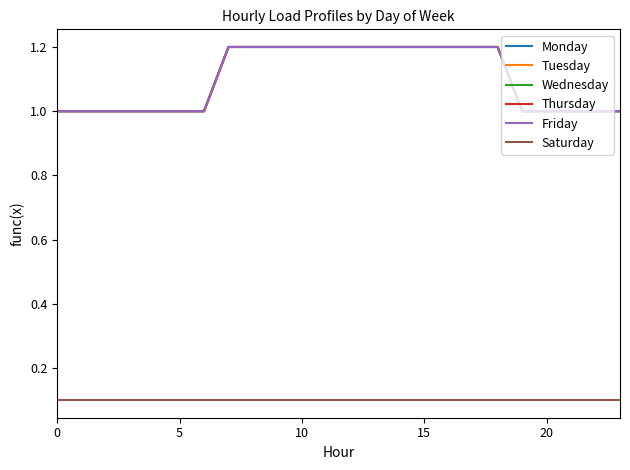

Is this an area chart (filled region under the line)?

No